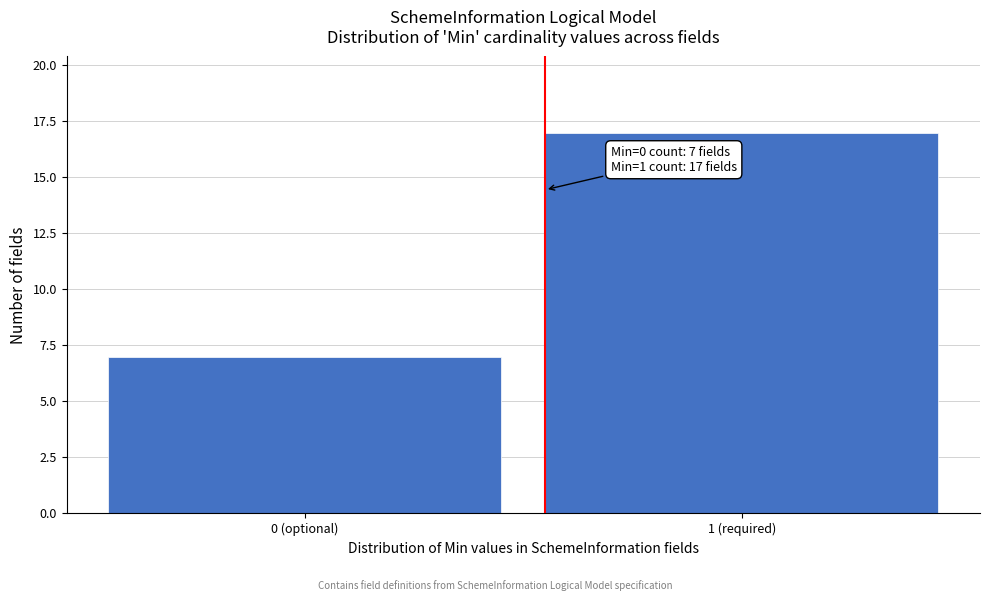

Reading left to right, transcribe all the data shown in this chart.

7	17